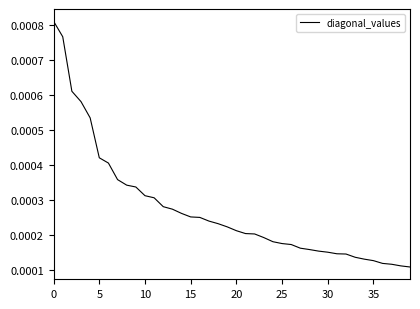

What is the label of the 6th point from the right?

34